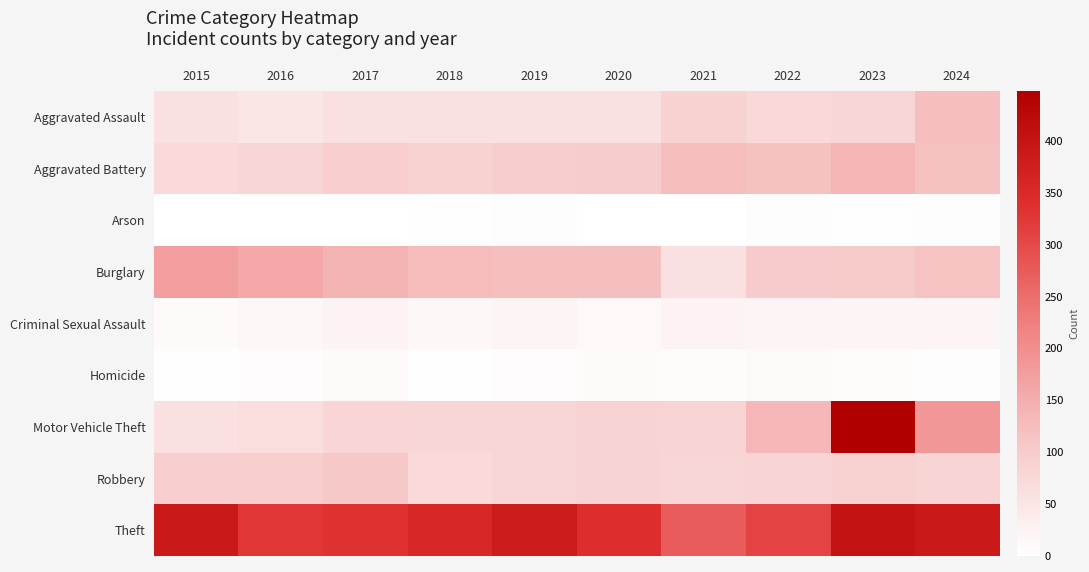

Reading left to right, what are all the values shown in this chart?

Aggravated Assault: 2015=61	2016=48	2017=58	2018=57	2019=61	2020=57	2021=89	2022=75	2023=80	2024=124
Aggravated Battery: 2015=72	2016=78	2017=93	2018=89	2019=96	2020=98	2021=123	2022=118	2023=135	2024=118
Arson: 2015=1	2016=1	2017=1	2018=2	2019=4	2020=0	2021=1	2022=5	2023=3	2024=5
Burglary: 2015=172	2016=159	2017=139	2018=126	2019=121	2020=121	2021=61	2022=100	2023=103	2024=116
Criminal Sexual Assault: 2015=10	2016=14	2017=24	2018=15	2019=21	2020=13	2021=23	2022=18	2023=20	2024=19
Homicide: 2015=2	2016=6	2017=11	2018=3	2019=6	2020=9	2021=8	2022=11	2023=8	2024=5
Motor Vehicle Theft: 2015=61	2016=66	2017=82	2018=78	2019=79	2020=84	2021=83	2022=134	2023=448	2024=186
Robbery: 2015=94	2016=93	2017=105	2018=73	2019=79	2020=84	2021=80	2022=83	2023=89	2024=83
Theft: 2015=388	2016=326	2017=333	2018=354	2019=384	2020=340	2021=274	2022=309	2023=401	2024=387